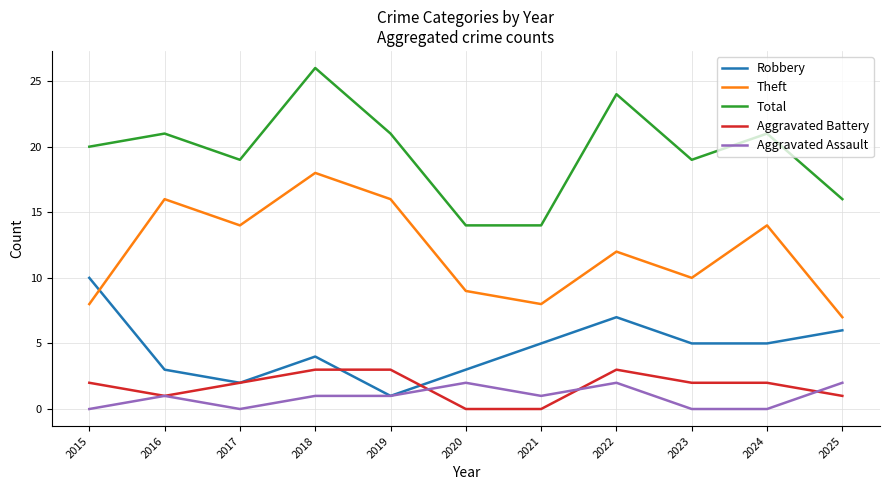

Does the chart have visible grid lines?

Yes